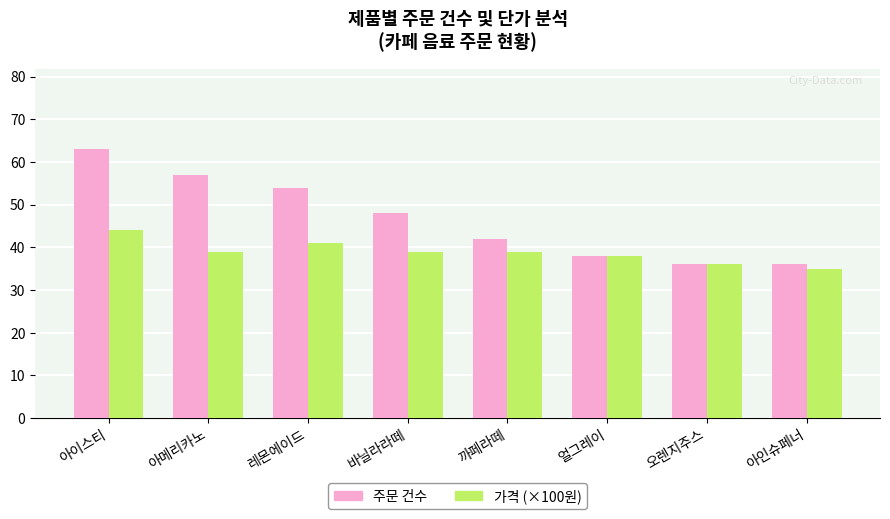

List the series in order of their peak value, lowest first.

가격 (×100원), 주문 건수